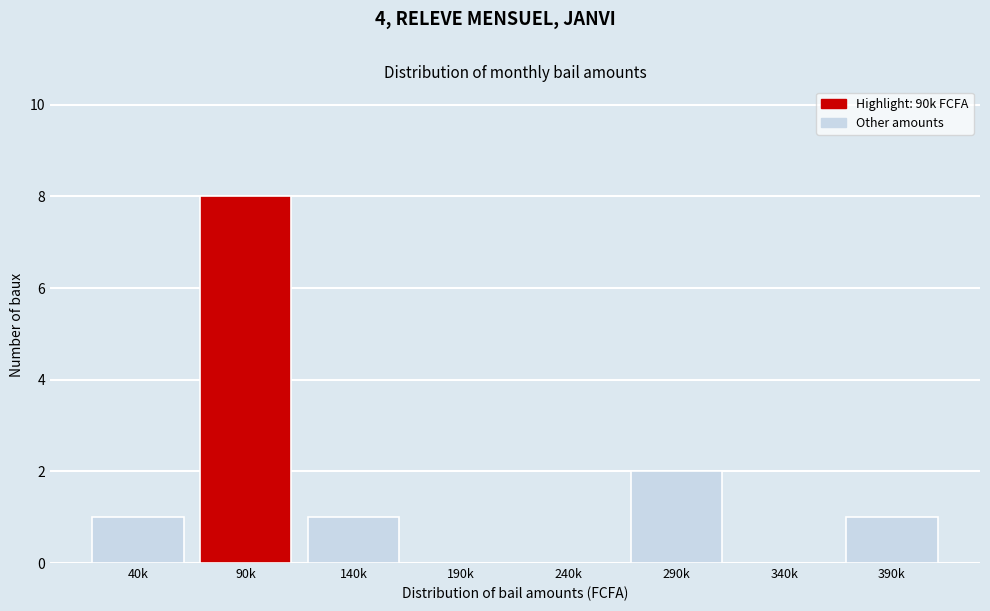

Reading left to right, transcribe all the data shown in this chart.

40k=1	90k=8	140k=1	190k=0	240k=0	290k=2	340k=0	390k=1